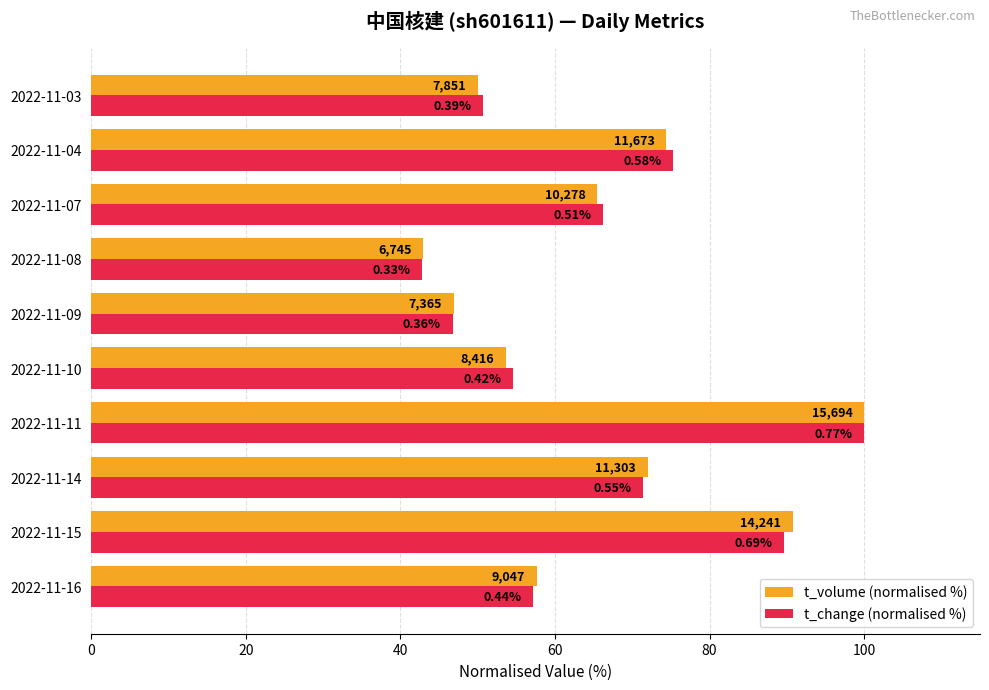

What is the sum of all t_volume (normalised %) values?

653.8